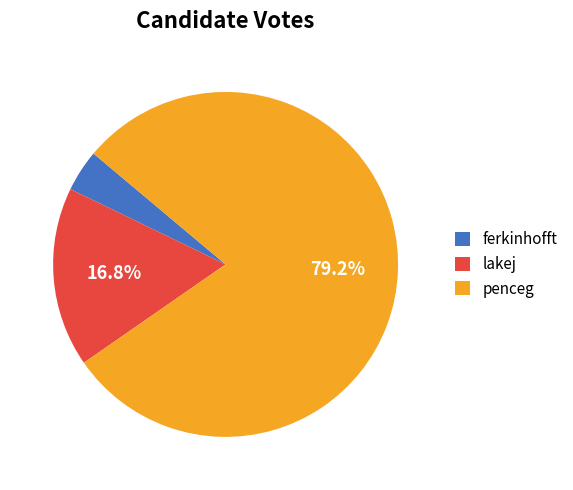

The penceg slice represents 92% of the pie. True or false?

False